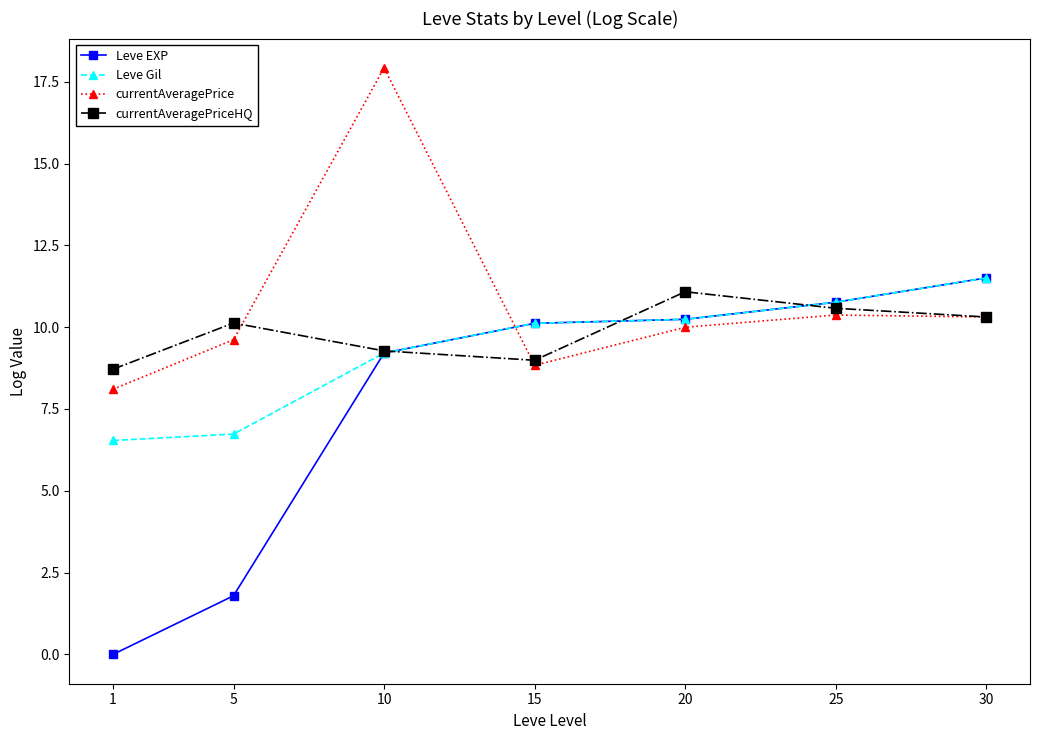

Does the chart display data point markers on the line(s)?

Yes